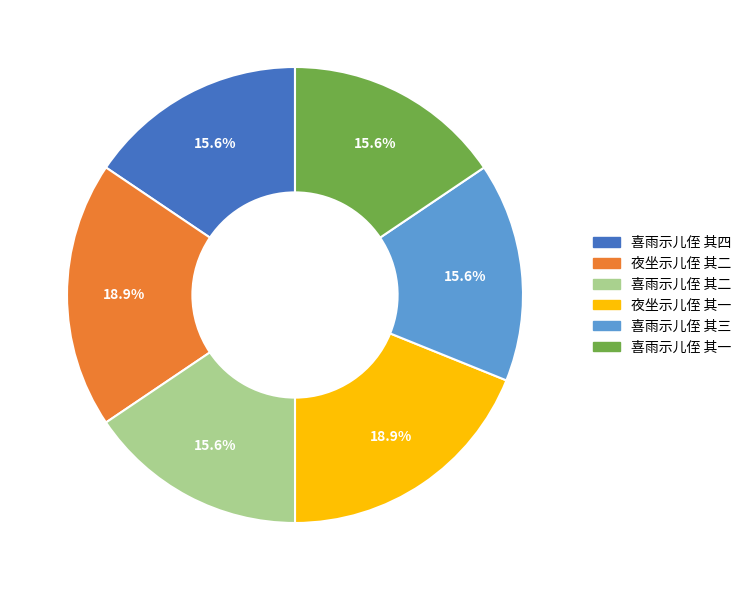

To the nearest percent, what portion does 喜雨示儿侄 其三 represent?

16%